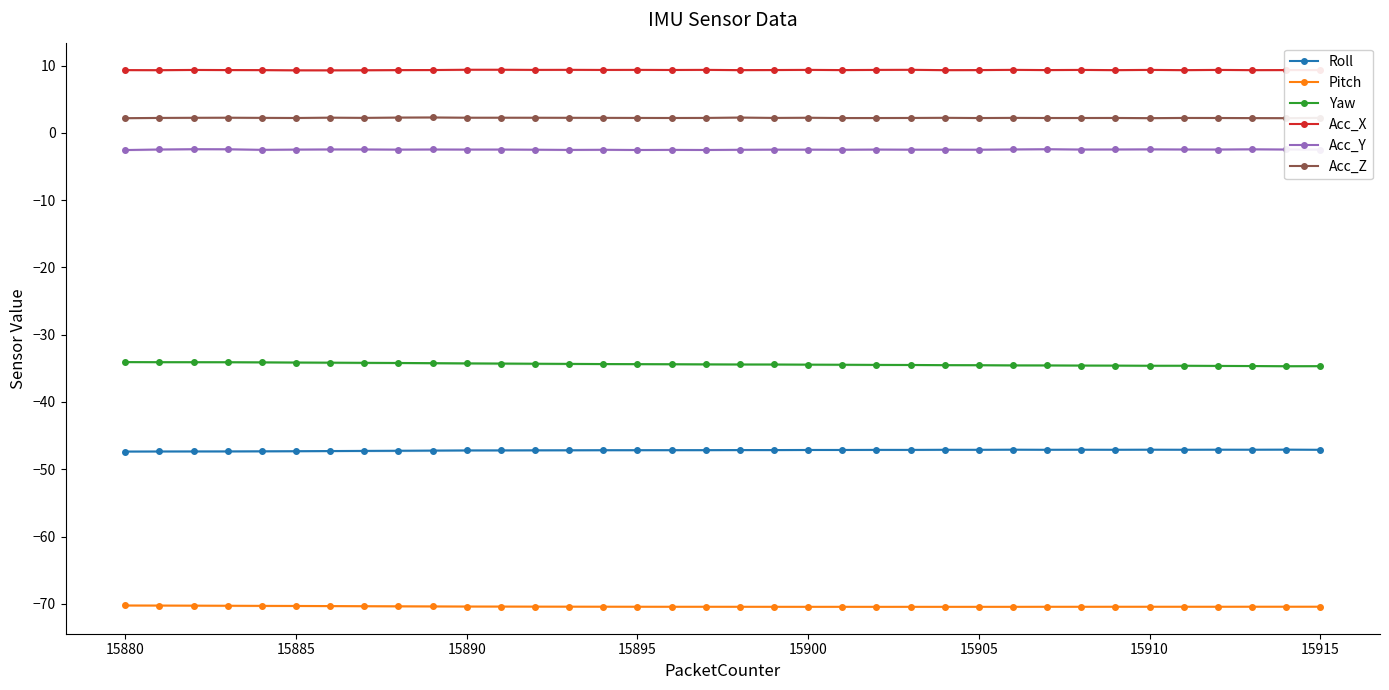

True or false: Yaw and Acc_X intersect in this chart.

False